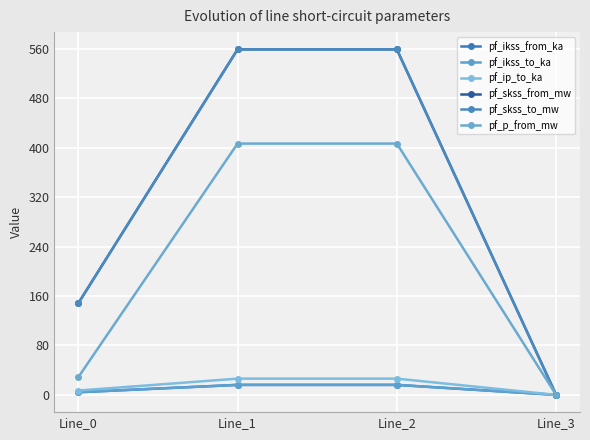

Reading right to left, list all the values displayed in this chart.

pf_ikss_from_ka: Line_3=0.0	Line_2=16.2	Line_1=16.2	Line_0=4.3
pf_ikss_to_ka: Line_3=0.0	Line_2=16.2	Line_1=16.2	Line_0=4.3
pf_ip_to_ka: Line_3=0.0	Line_2=26.3	Line_1=26.3	Line_0=7.0
pf_skss_from_mw: Line_3=0.0	Line_2=559.5	Line_1=559.5	Line_0=148.4
pf_skss_to_mw: Line_3=0.0	Line_2=559.5	Line_1=559.5	Line_0=148.4
pf_p_from_mw: Line_3=0.0	Line_2=406.9	Line_1=406.9	Line_0=28.6